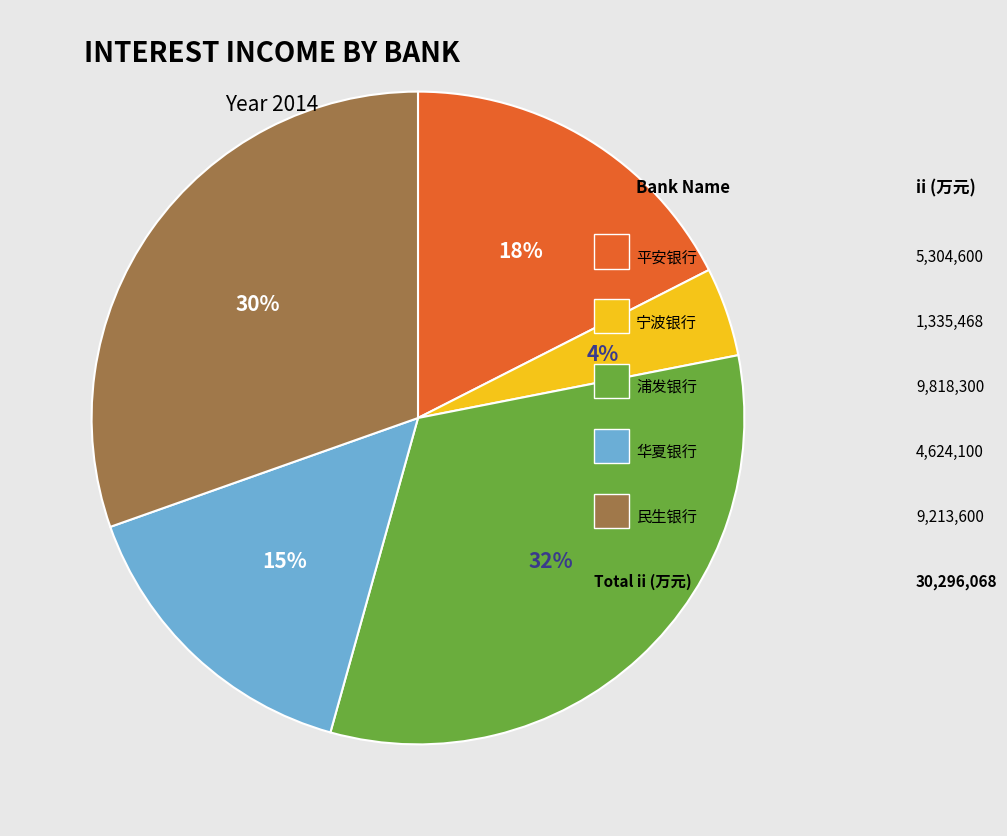

Is there any slice that represents more than half of the pie?

No